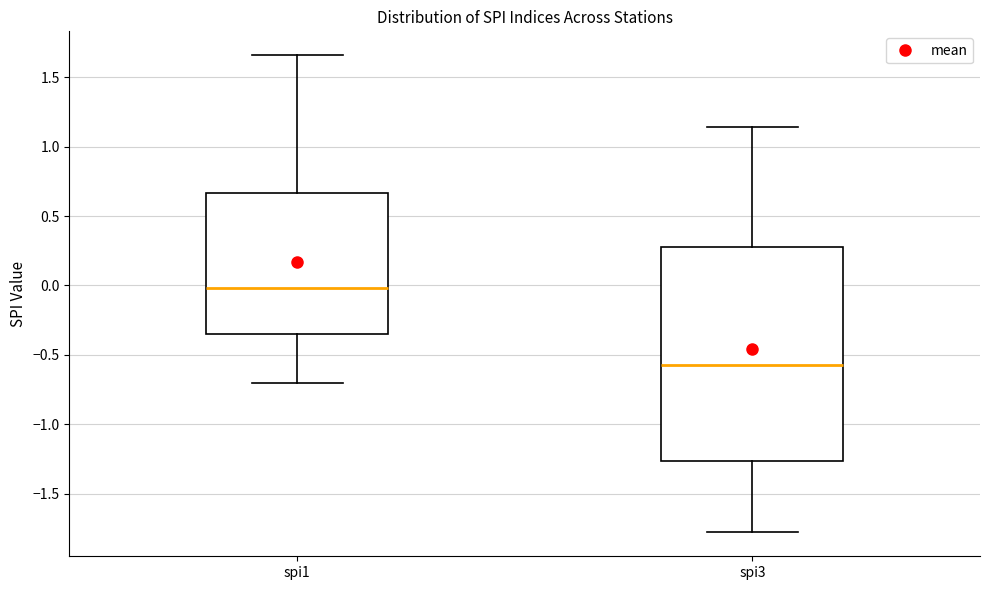

Comparing the boxes themselves (not the whiskers), which one is the tallest?

spi3